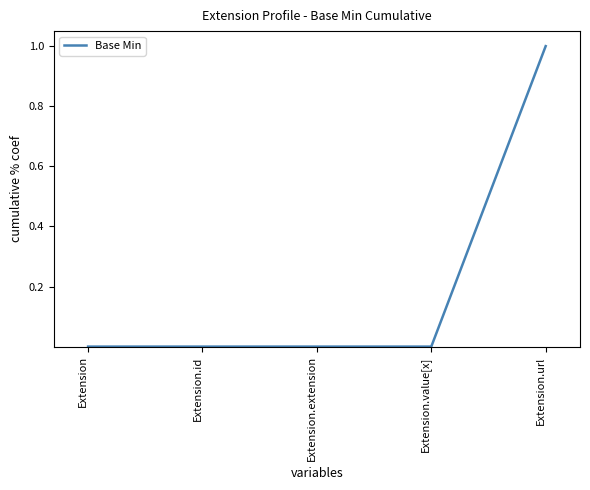

The value at Extension is 0. True or false?

True